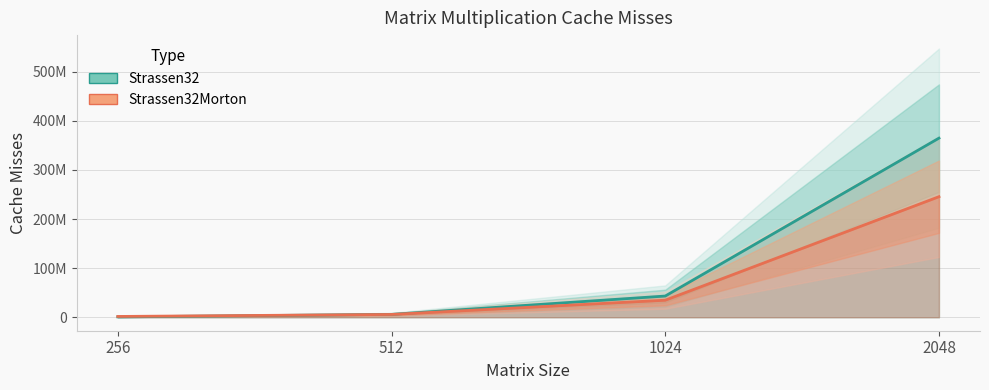

Between which two adjacent categories do Strassen32Morton and Strassen32 first intersect?

256 and 512